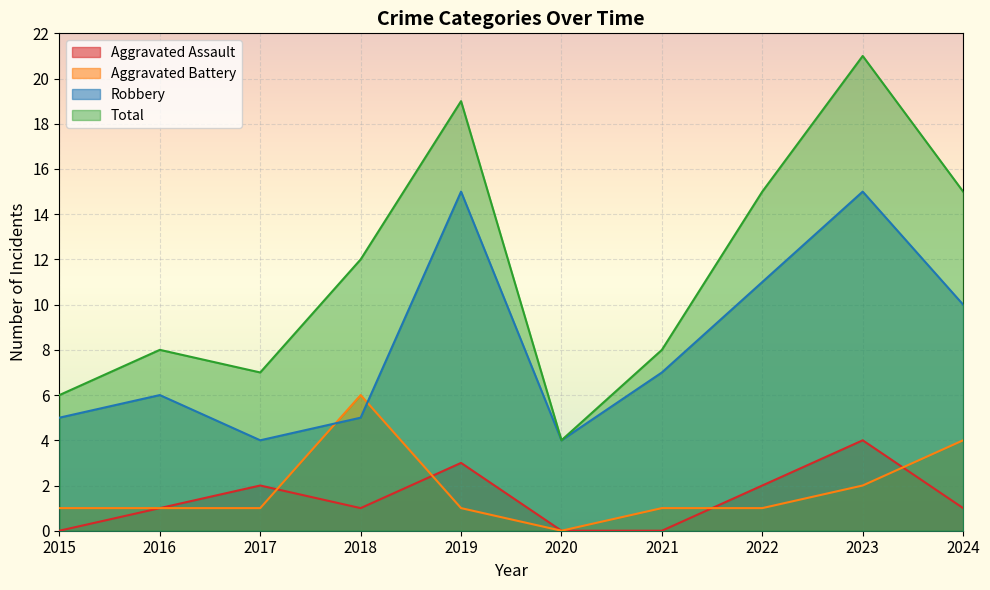

Reading left to right, extract all data points from this chart.

Aggravated Assault: 2015=0	2016=1	2017=2	2018=1	2019=3	2020=0	2021=0	2022=2	2023=4	2024=1
Aggravated Battery: 2015=1	2016=1	2017=1	2018=6	2019=1	2020=0	2021=1	2022=1	2023=2	2024=4
Robbery: 2015=5	2016=6	2017=4	2018=5	2019=15	2020=4	2021=7	2022=11	2023=15	2024=10
Total: 2015=6	2016=8	2017=7	2018=12	2019=19	2020=4	2021=8	2022=15	2023=21	2024=15